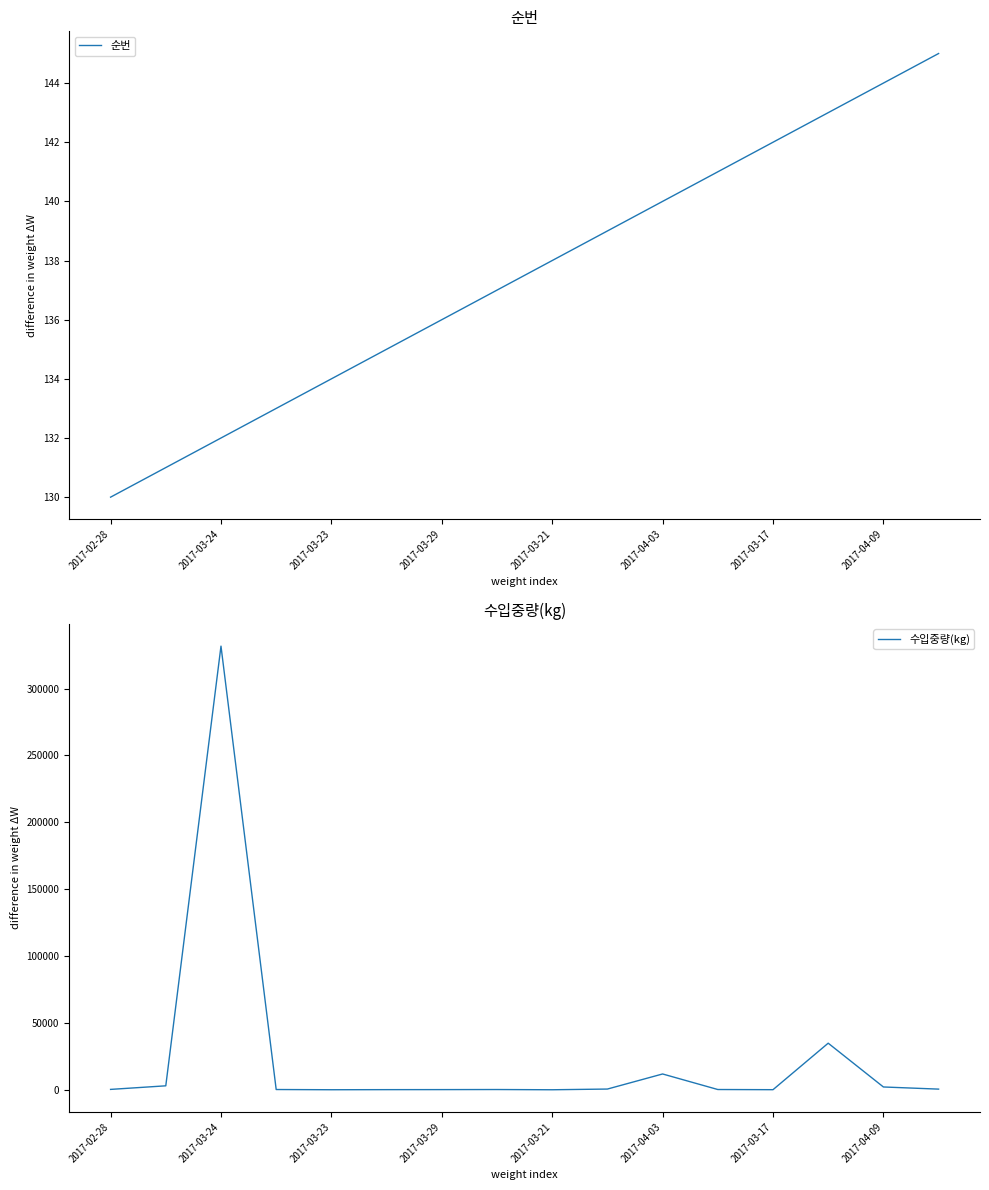

Which series ends up on top after the final intersection of 수입중량(kg) and 순번?

수입중량(kg)